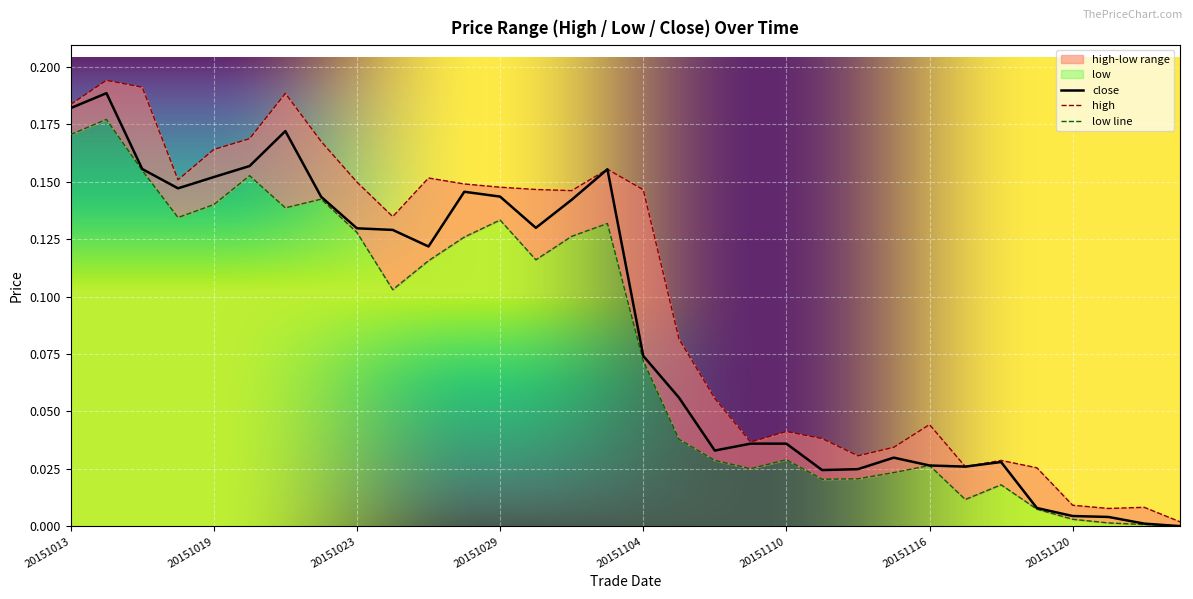

True or false: close and low cross at least once.

False